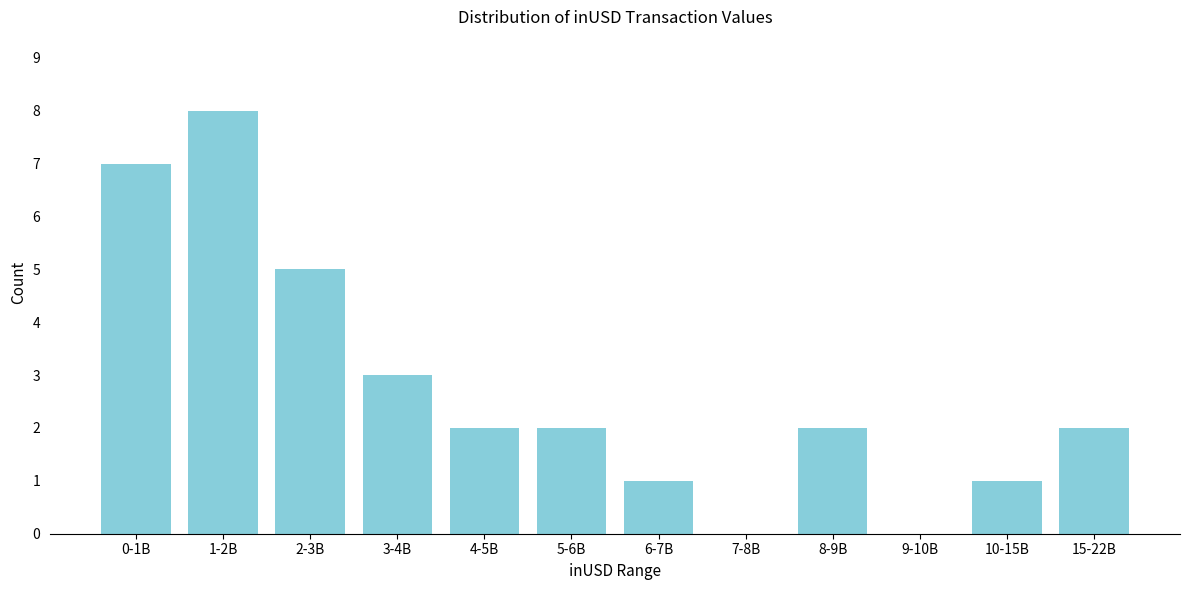

Reading right to left, what are all the values shown in this chart?

15-22B=2	10-15B=1	9-10B=0	8-9B=2	7-8B=0	6-7B=1	5-6B=2	4-5B=2	3-4B=3	2-3B=5	1-2B=8	0-1B=7